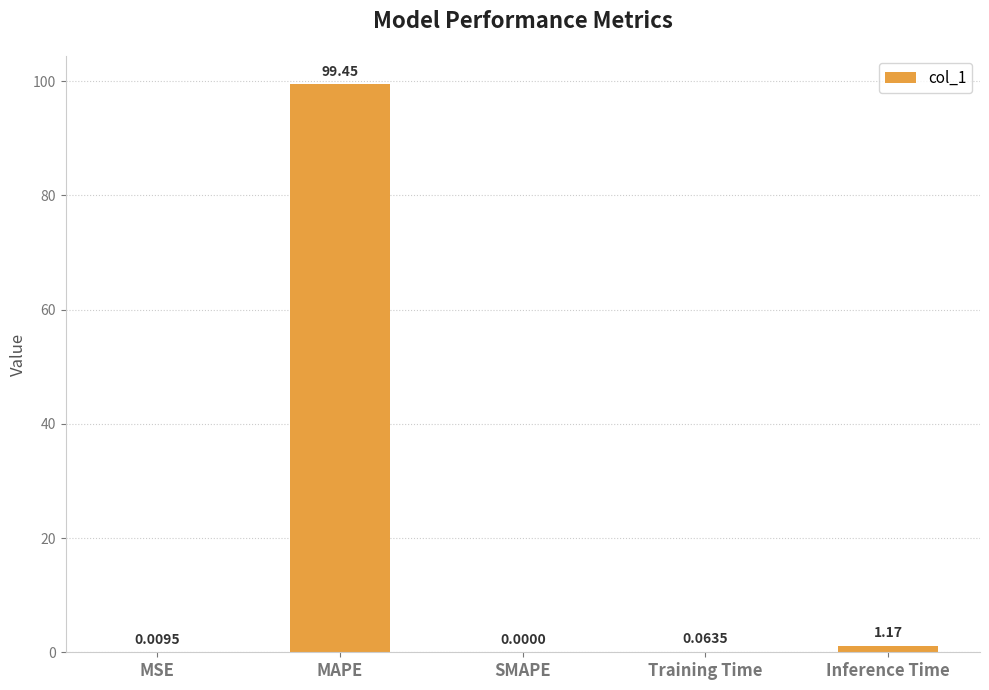

The value at SMAPE is 0.0. True or false?

True